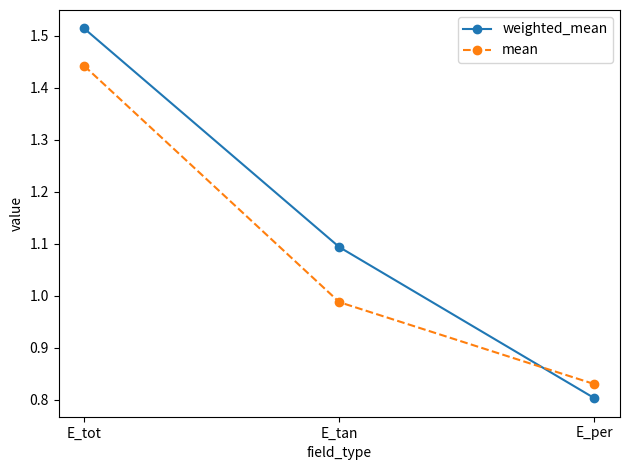

Is the value of weighted_mean at E_tot greater than the value of mean at E_tan?

Yes